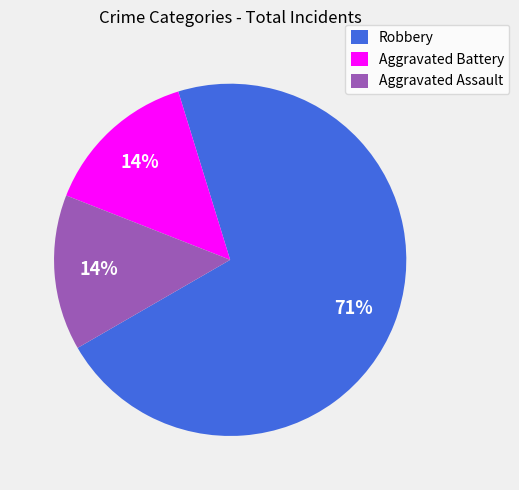

To the nearest percent, what is the average slice percentage?

33%